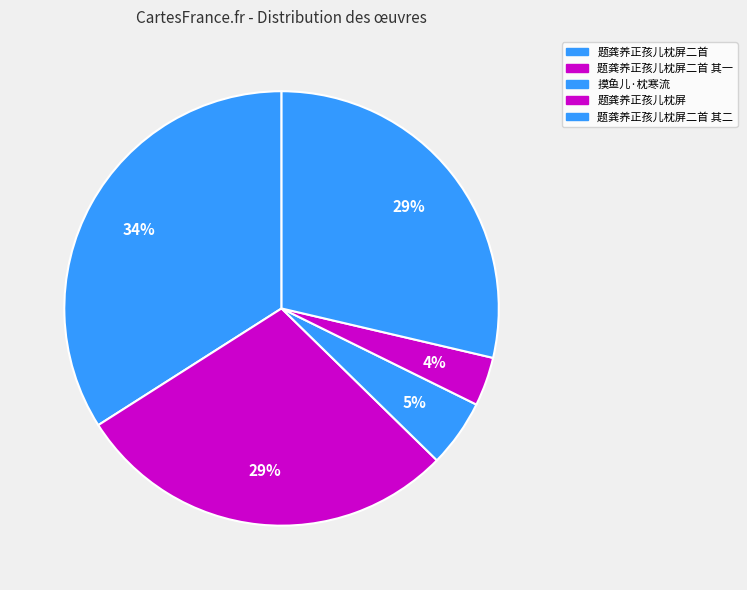

Count the number of slices in the pie.

5